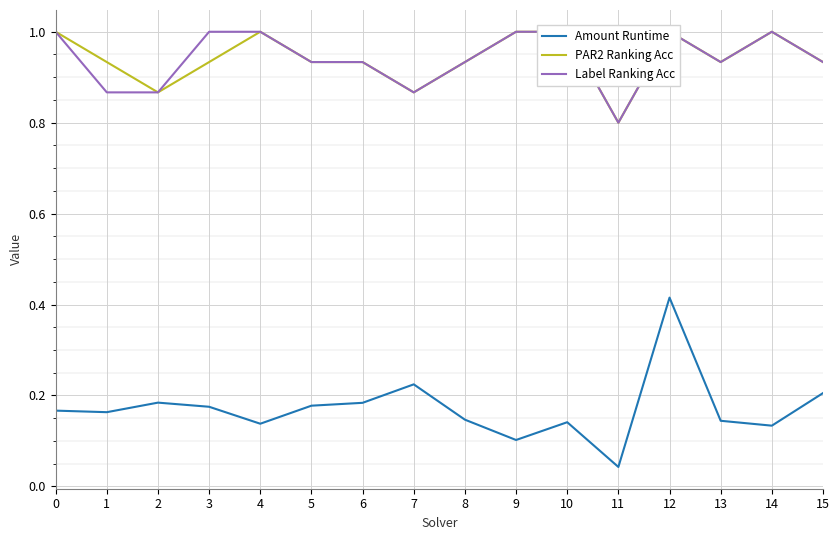

True or false: PAR2 Ranking Acc and Label Ranking Acc cross at least once.

False